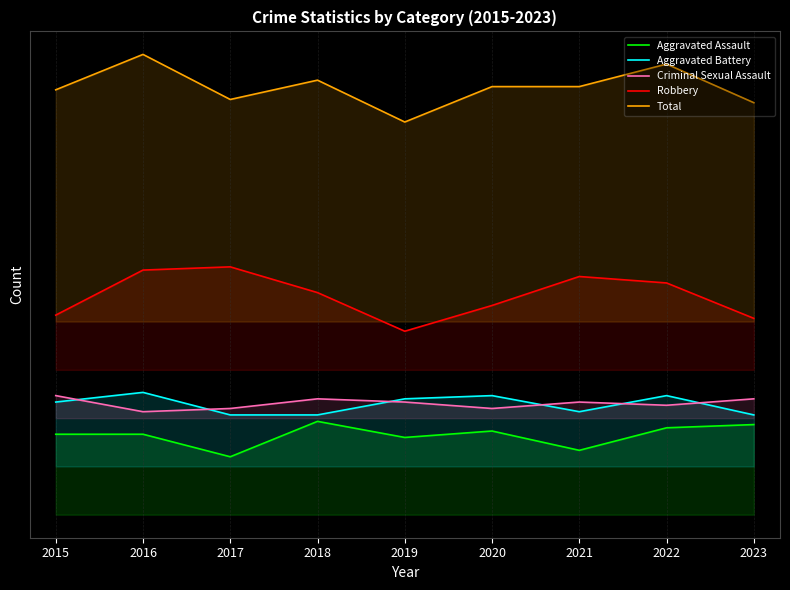

Which series has the largest range (max minus min)?

Total